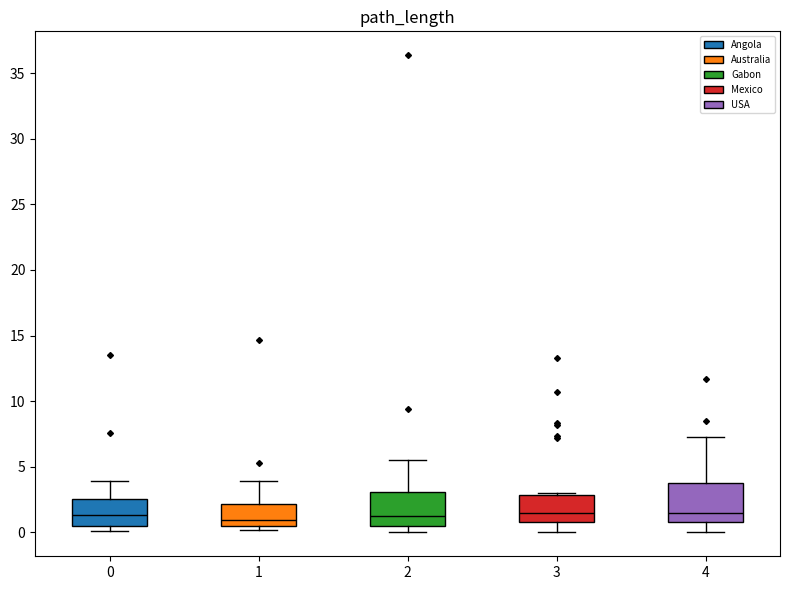

Where is the lower edge of the box at x = 2 on the y-axis? The values are not printed on the chart, so give them approximately, as read against the axis.

0.5